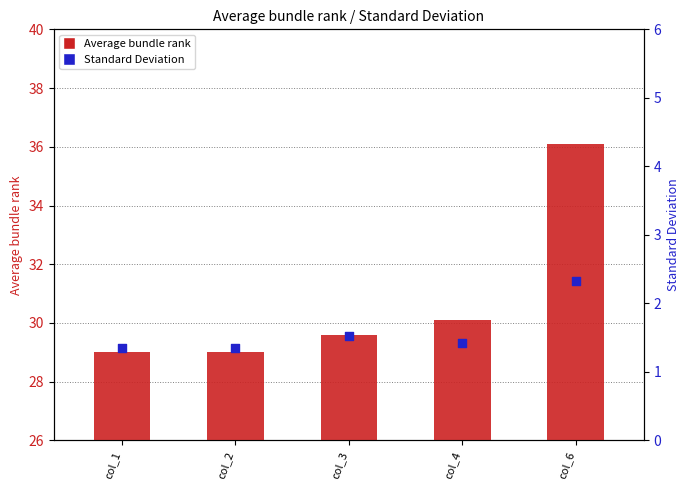

Is the value of Standard Deviation at col_6 greater than the value of Average bundle rank at col_1?

No